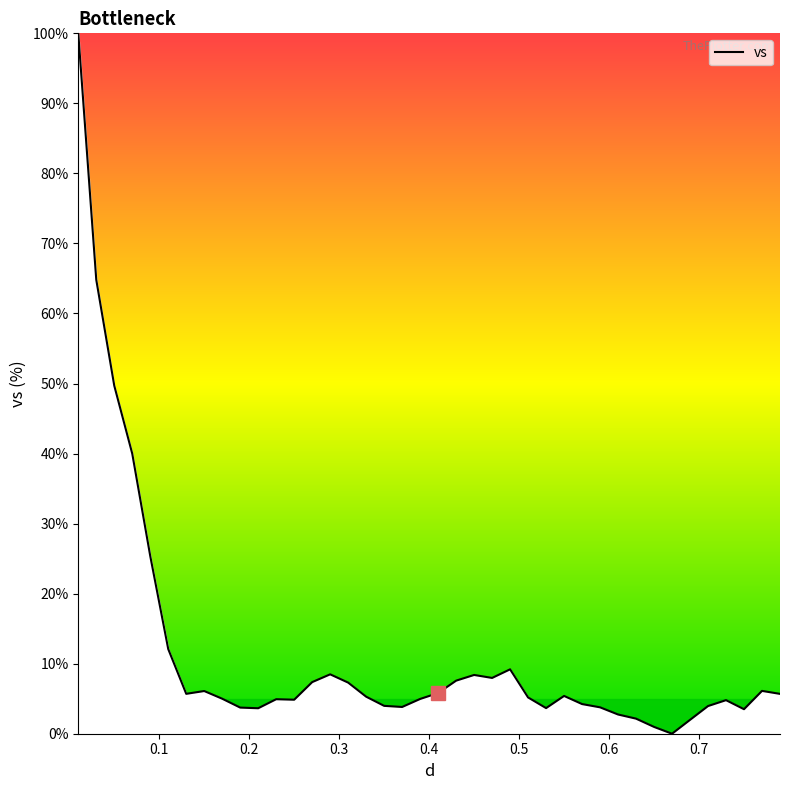

What is the greatest value displayed?

100.0